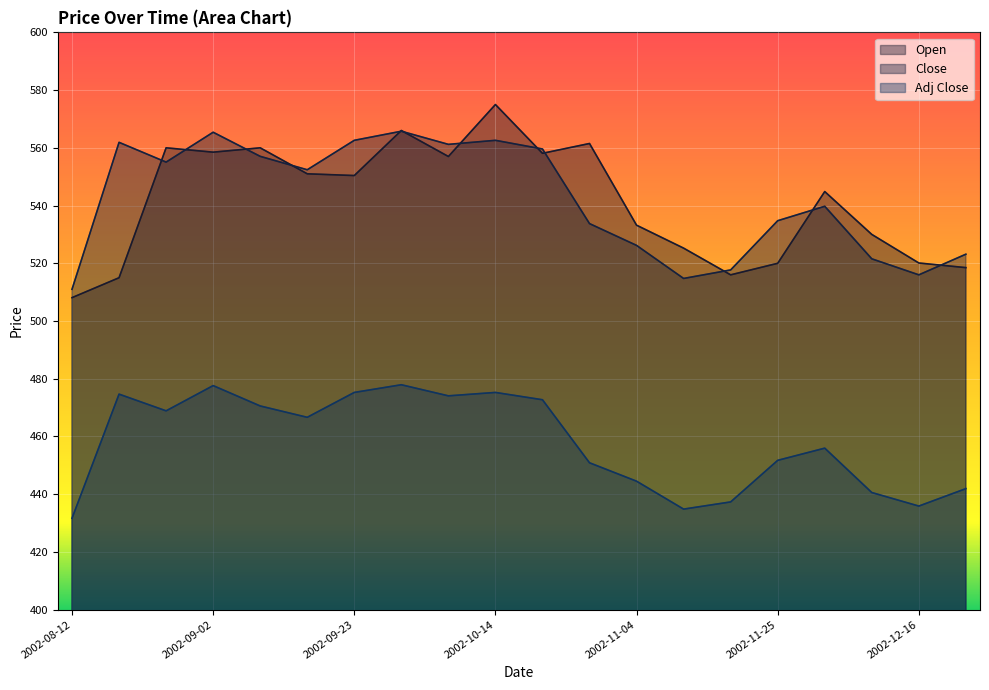

The value of Close at 2002-10-28 is 365.5. True or false?

False